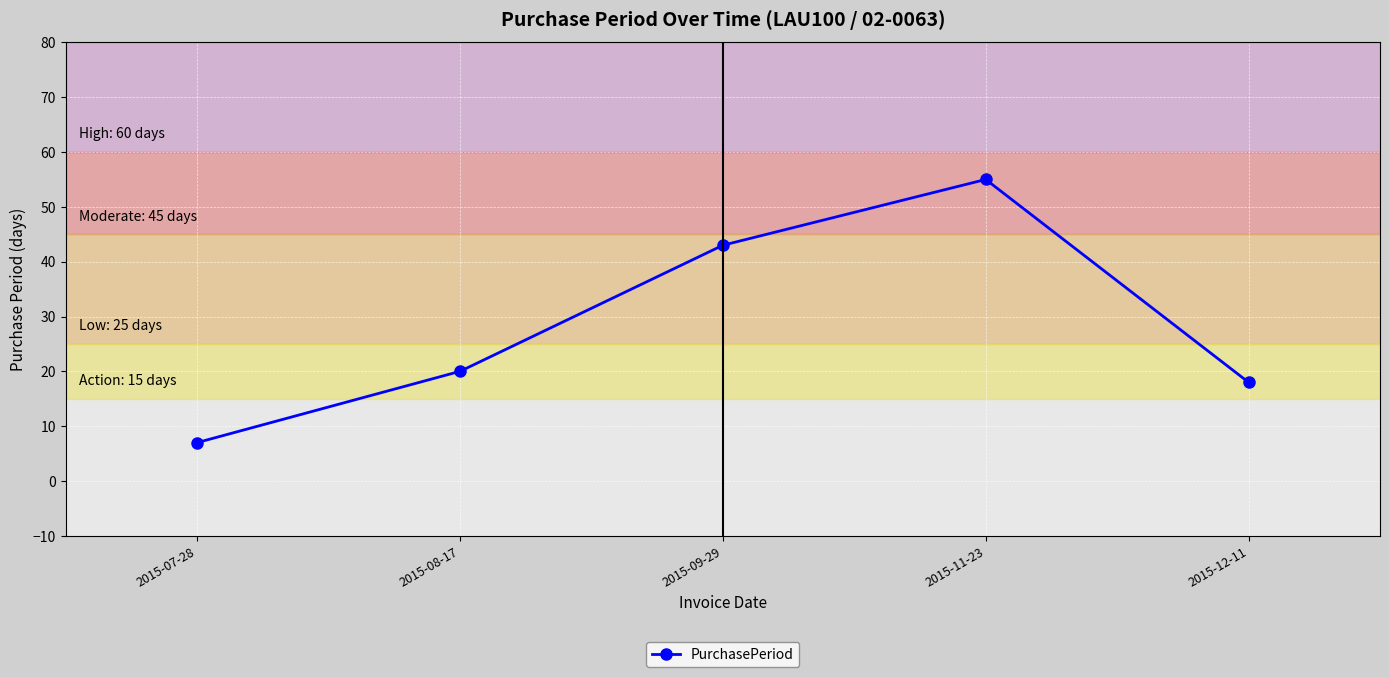

Which label corresponds to the largest value in the chart?

2015-11-23